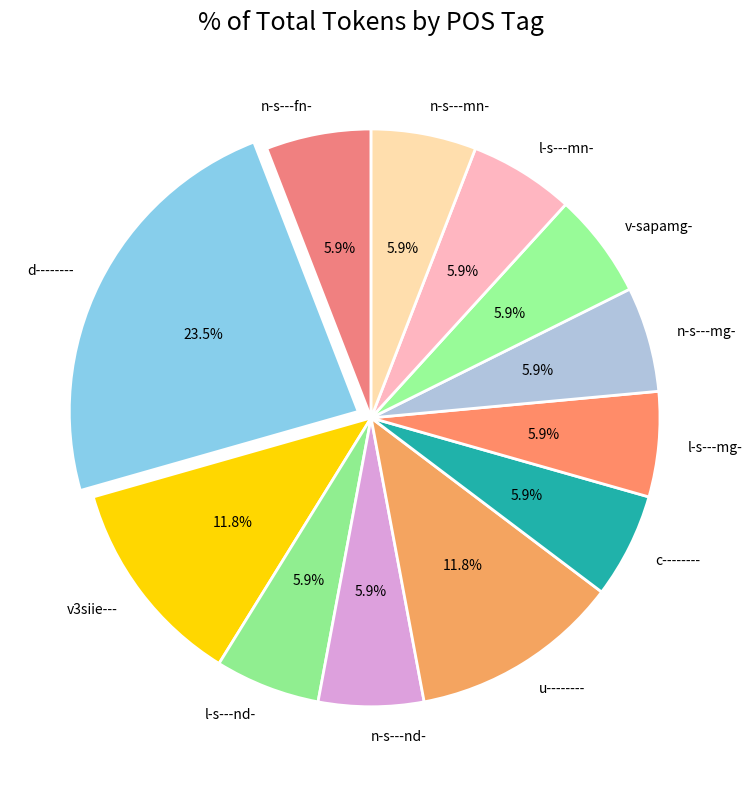

To the nearest percent, what portion does l-s---mg- represent?

6%